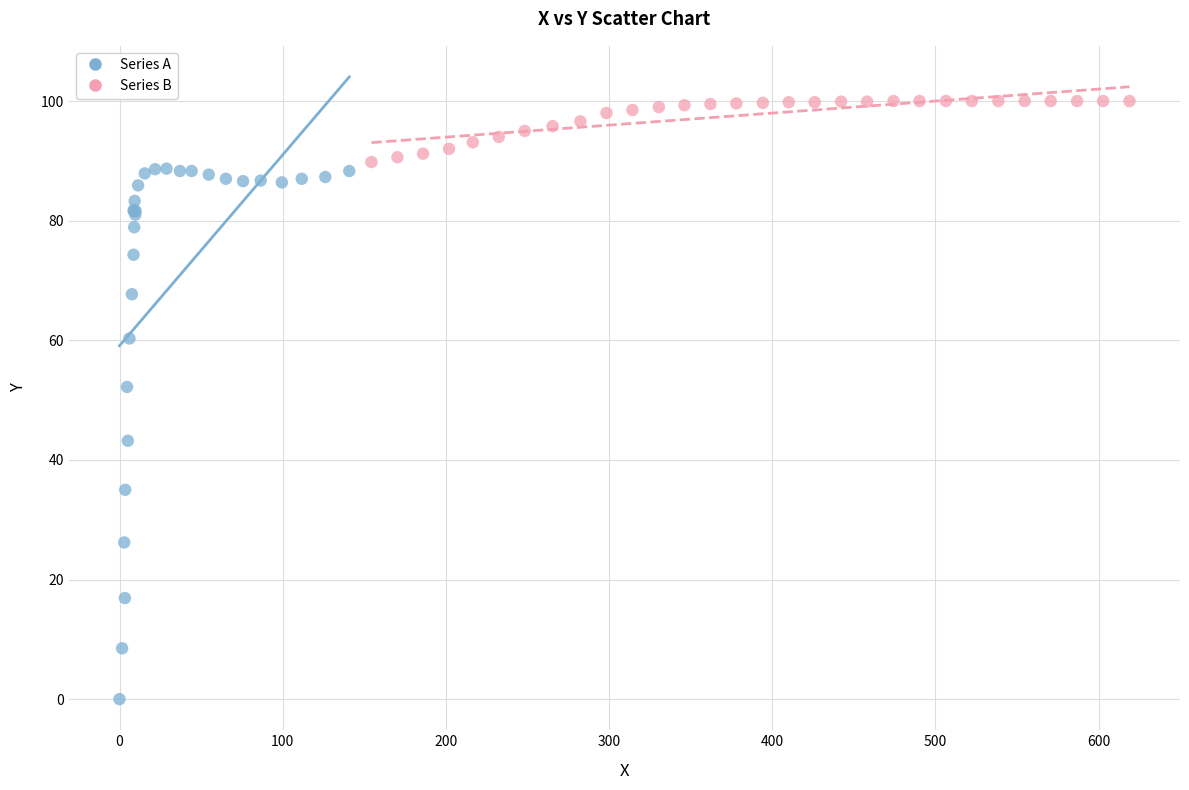

Which series reaches the maximum Y coordinate?

Series B